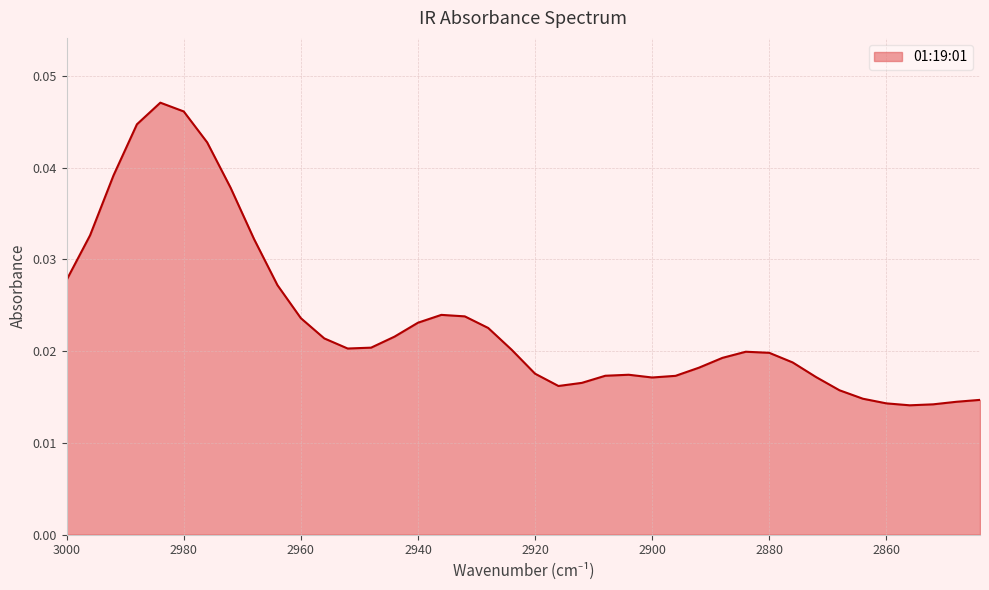

How many interior local valleys (lower than both neighbors) does the data have?

4